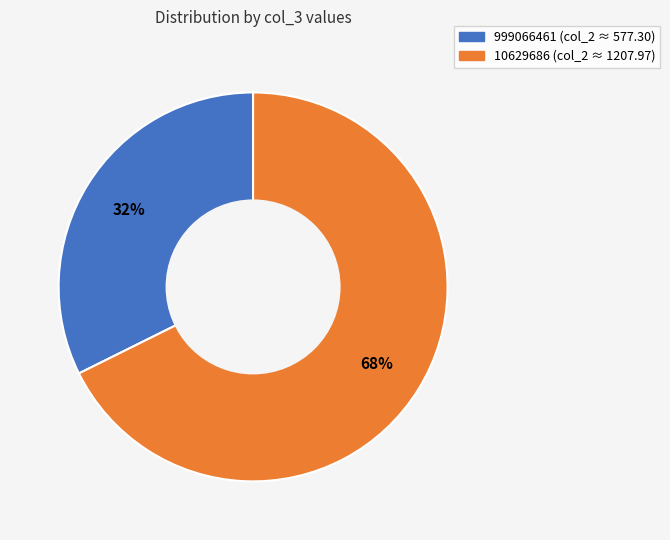

Combined, do 999066461 and 10629686 account for over 50%?

Yes